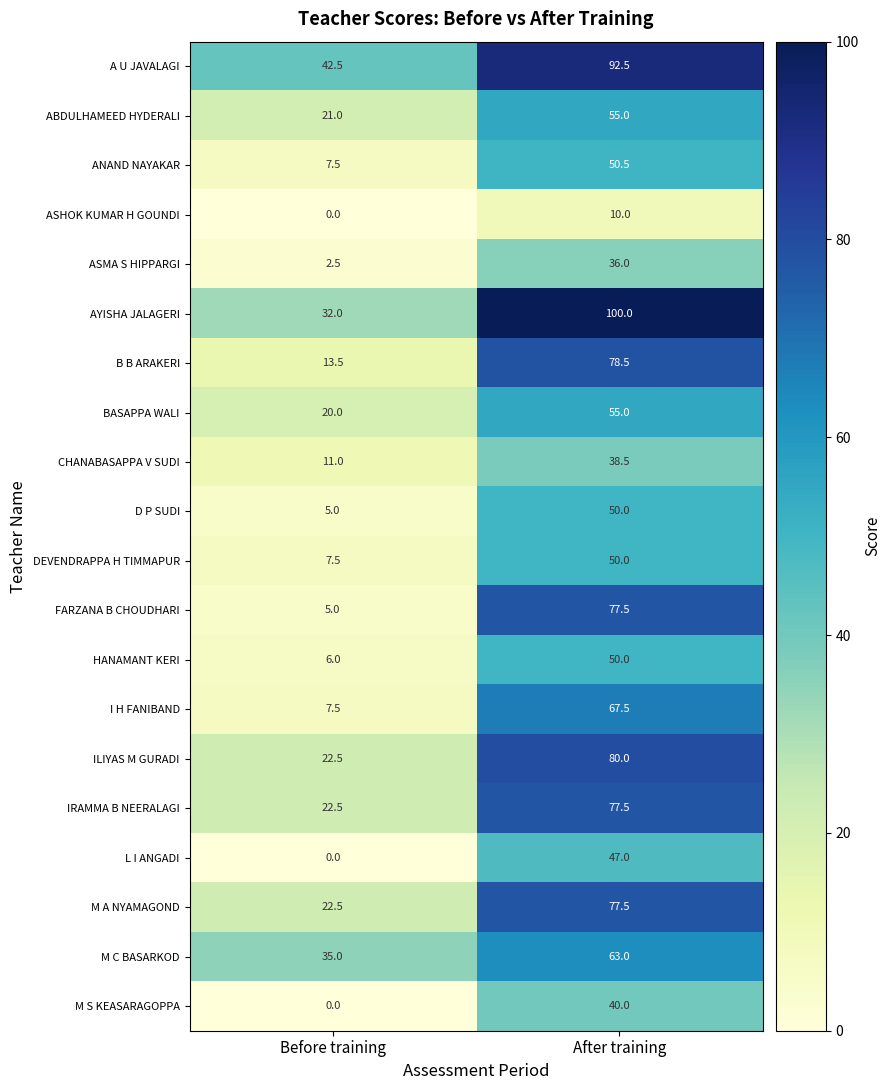

At which category is the sum across all series the highest?

After training